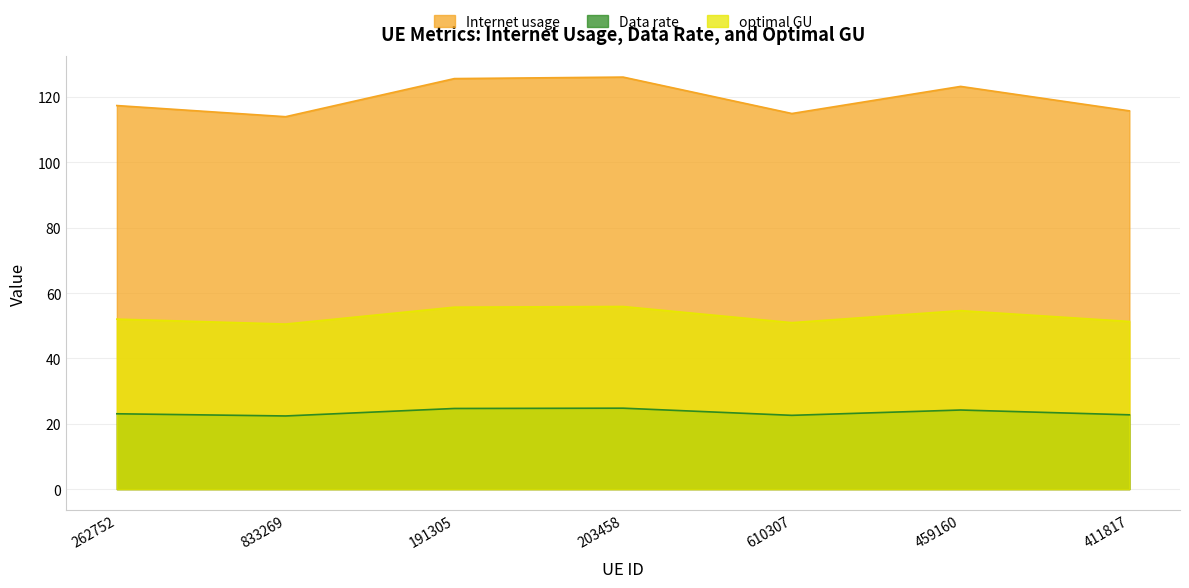

Which label corresponds to the largest value in the chart?

203458